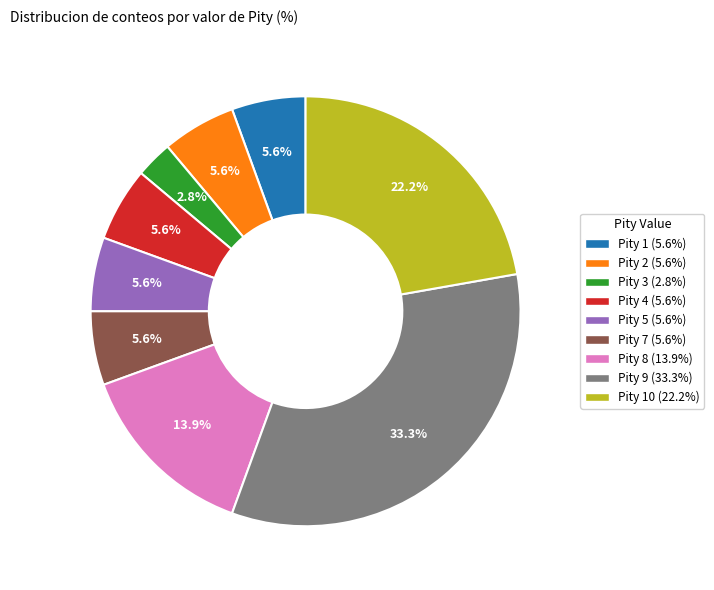

Does any single category account for the majority?

No